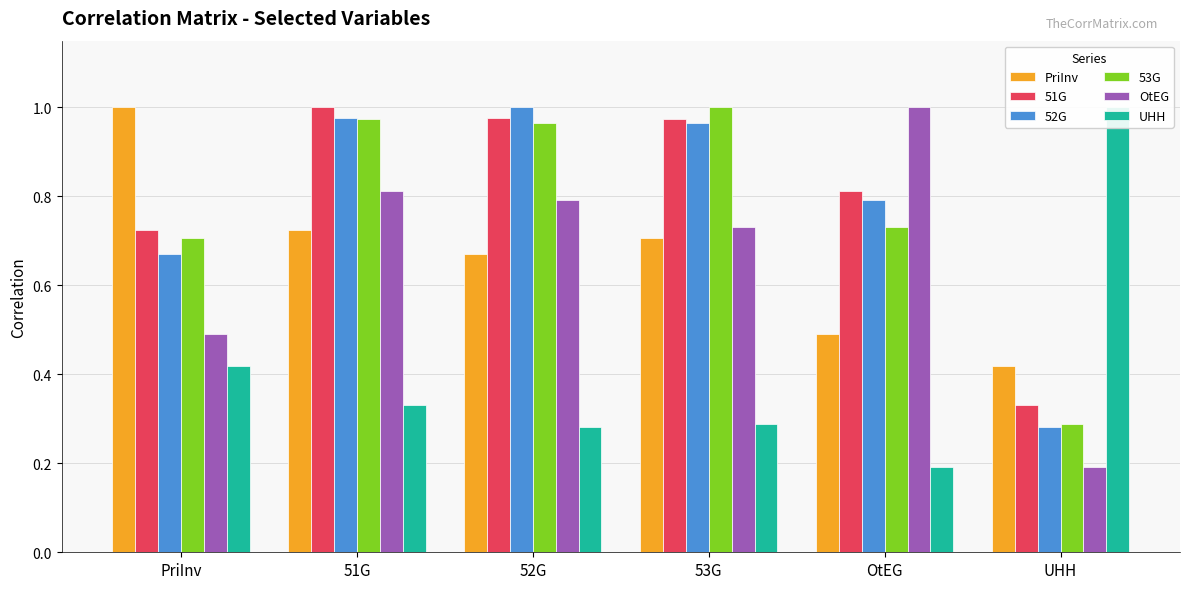

What is the spread (max minus min) of values at OtEG?

0.8